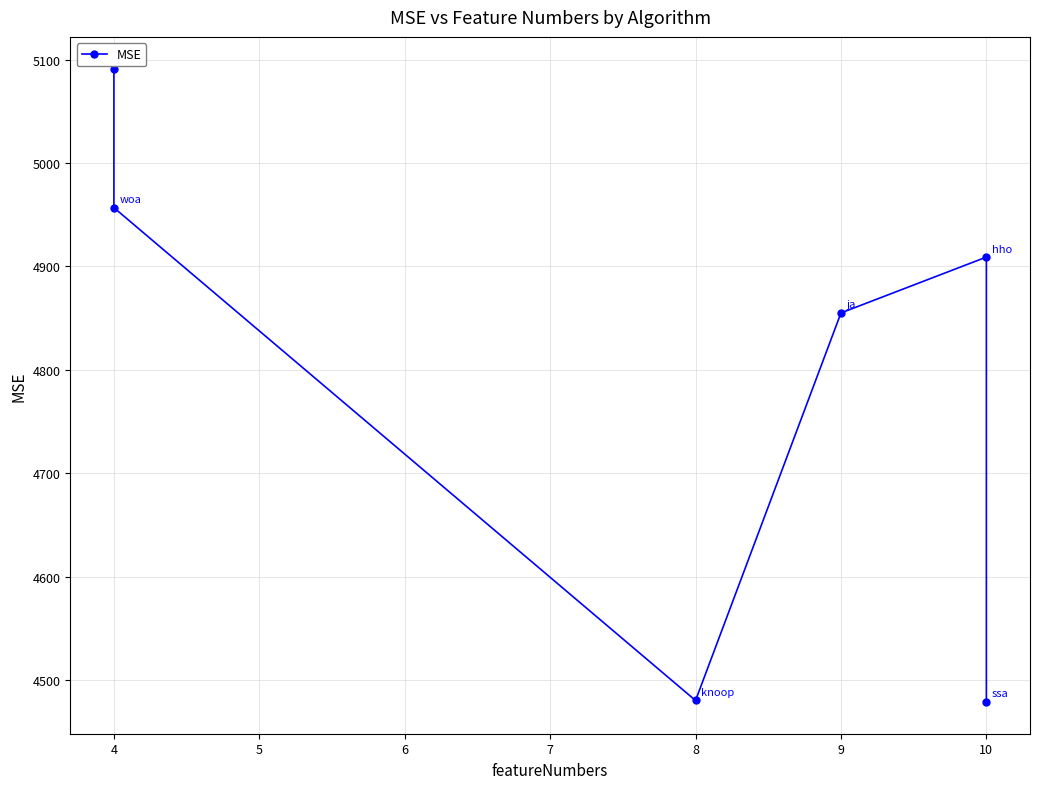

The value at 10 is 4478.9. True or false?

True